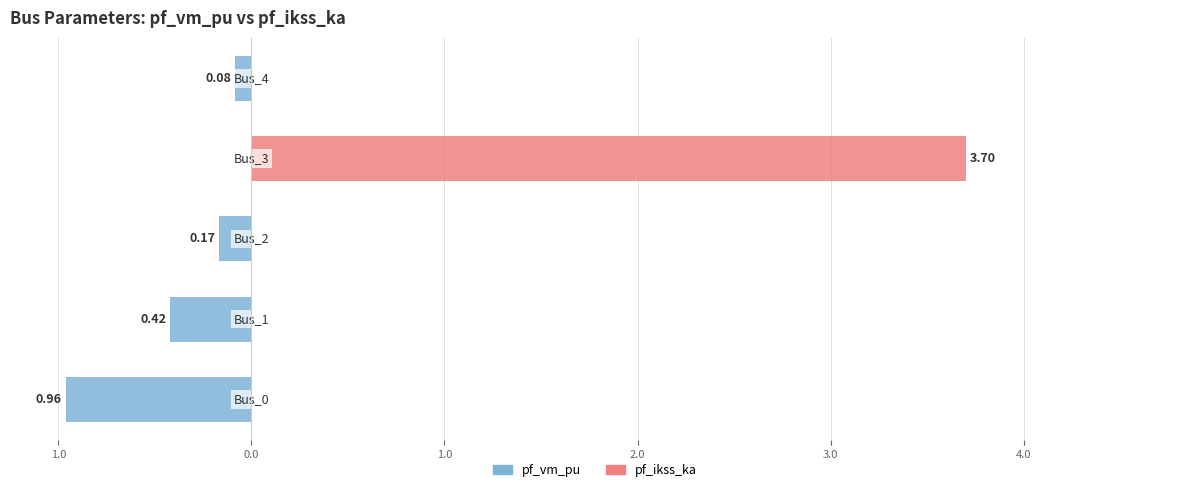

Which series has the largest range (max minus min)?

pf_ikss_ka